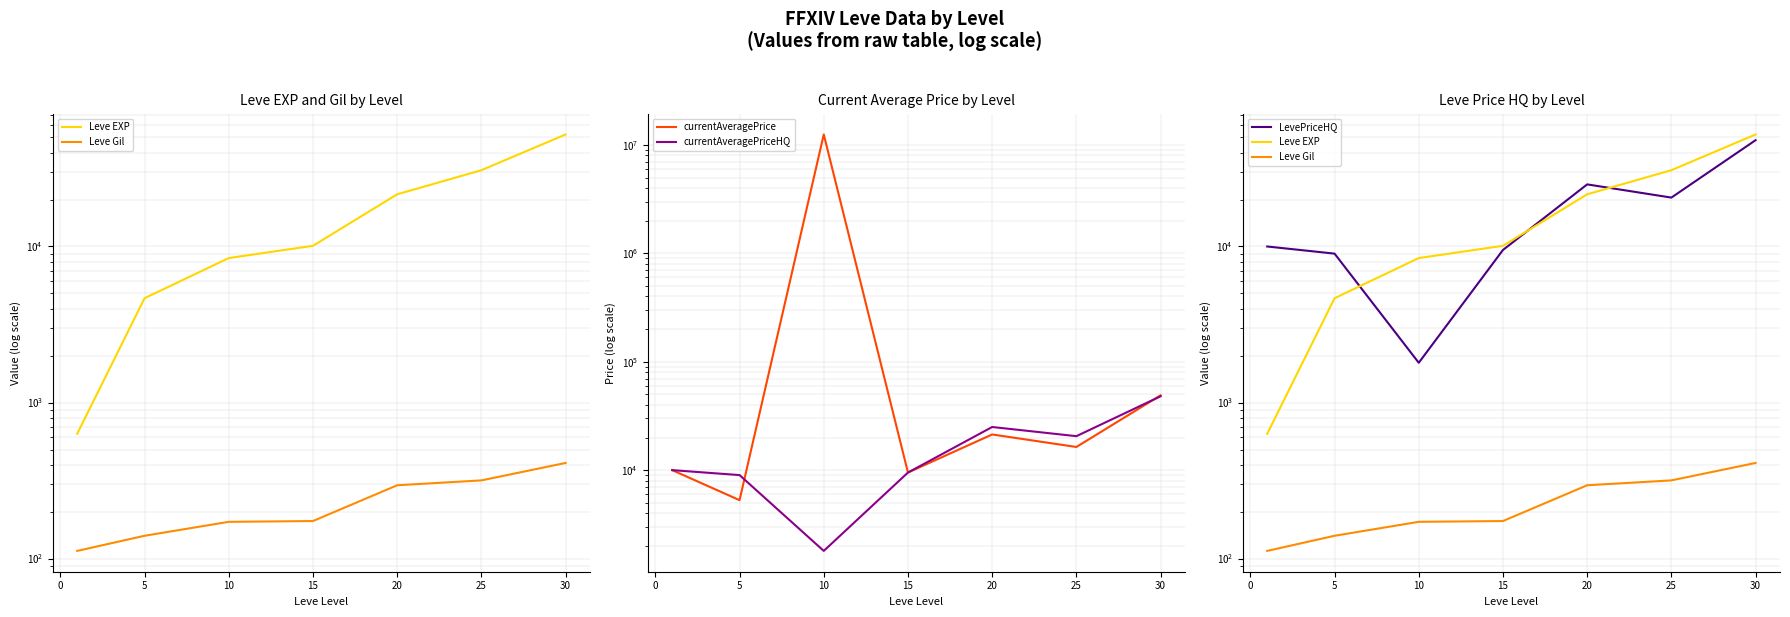

Reading left to right, list all the values displayed in this chart.

Leve EXP: 630	4660	8430	10100	21600	30820	52220
Leve Gil: 112	140	172	174	295	317	410
currentAveragePrice: 10000	5283	12501328	9500	21333	16353	48999
currentAveragePriceHQ: 10000	9000	1798	9500	25000	20574	48000
LevePriceHQ: 10000	9000	1798	9500	25000	20574	48000